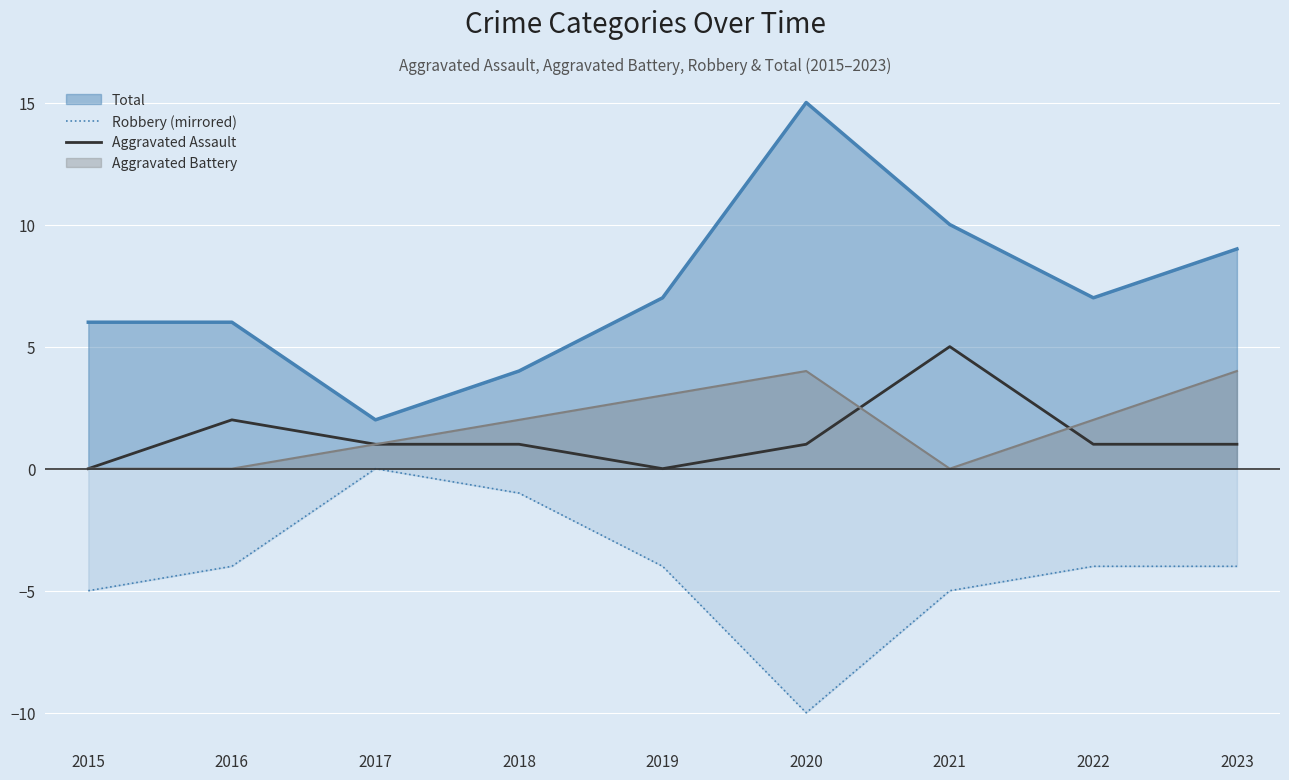

Is it true that Robbery (mirrored) equals -3 at 2019?

False